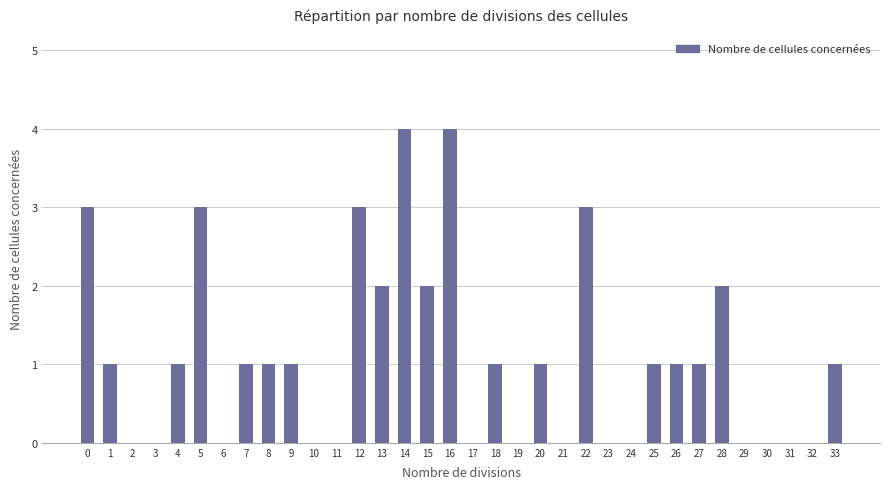

True or false: the data shows 4 at 16.

True